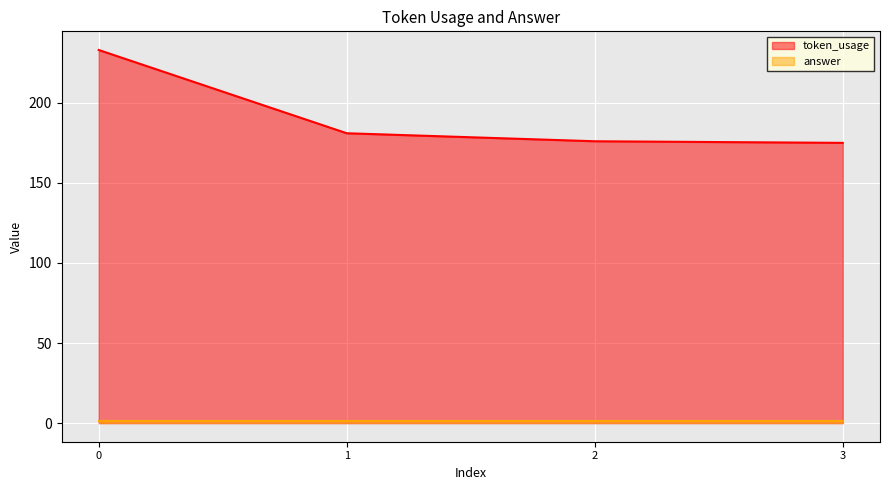

What is the value of the 1st point from the left?

233